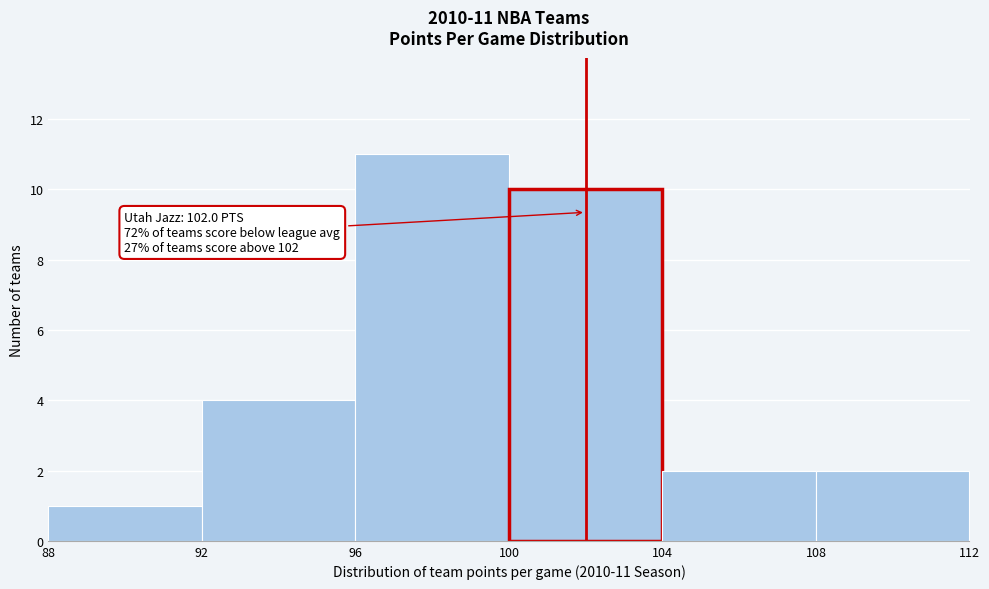

Which range on the x-axis has the tallest bar?

96 to 100